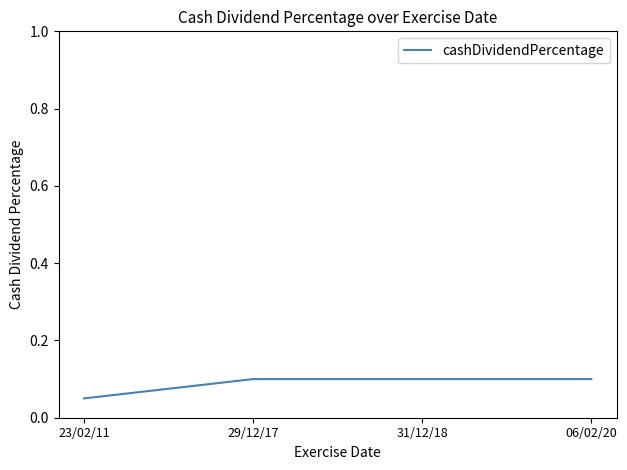

How many lines are shown in the chart?

1